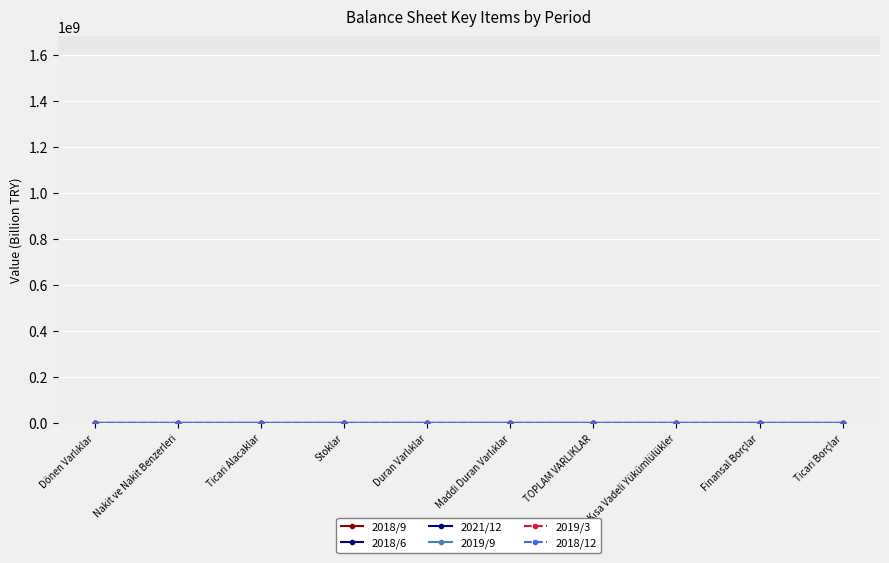

At how many categories does at least one series exceed 2?

3